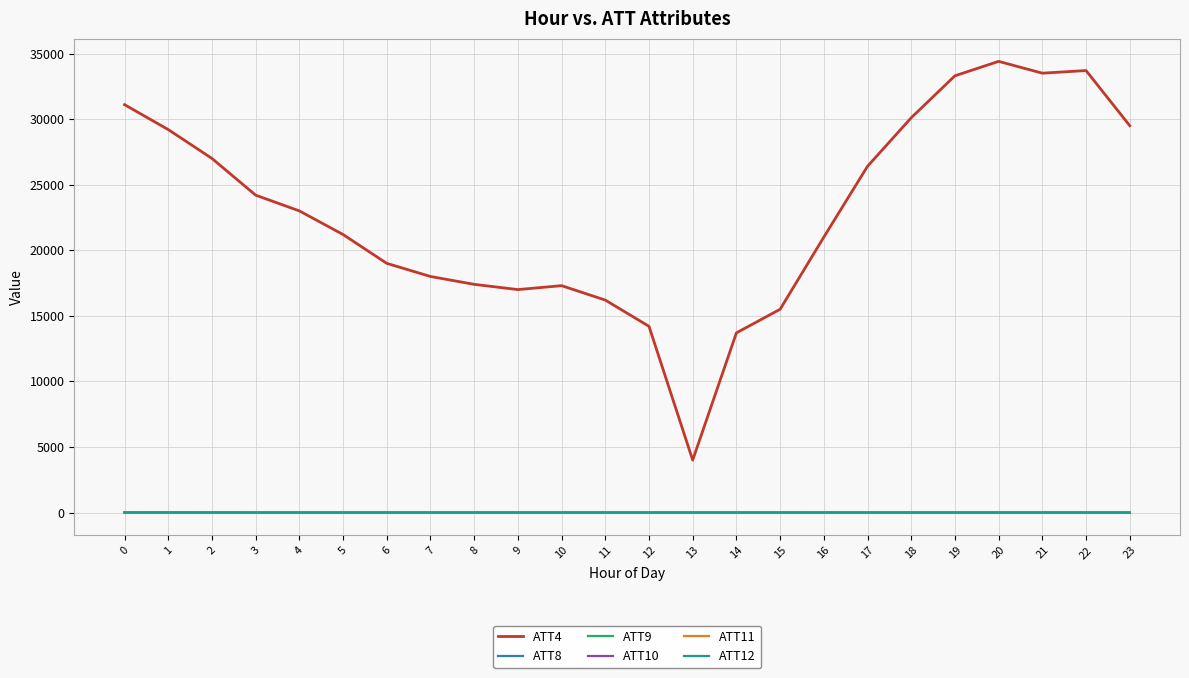

True or false: ATT4 has more than 0 points higher than both neighbors.

True